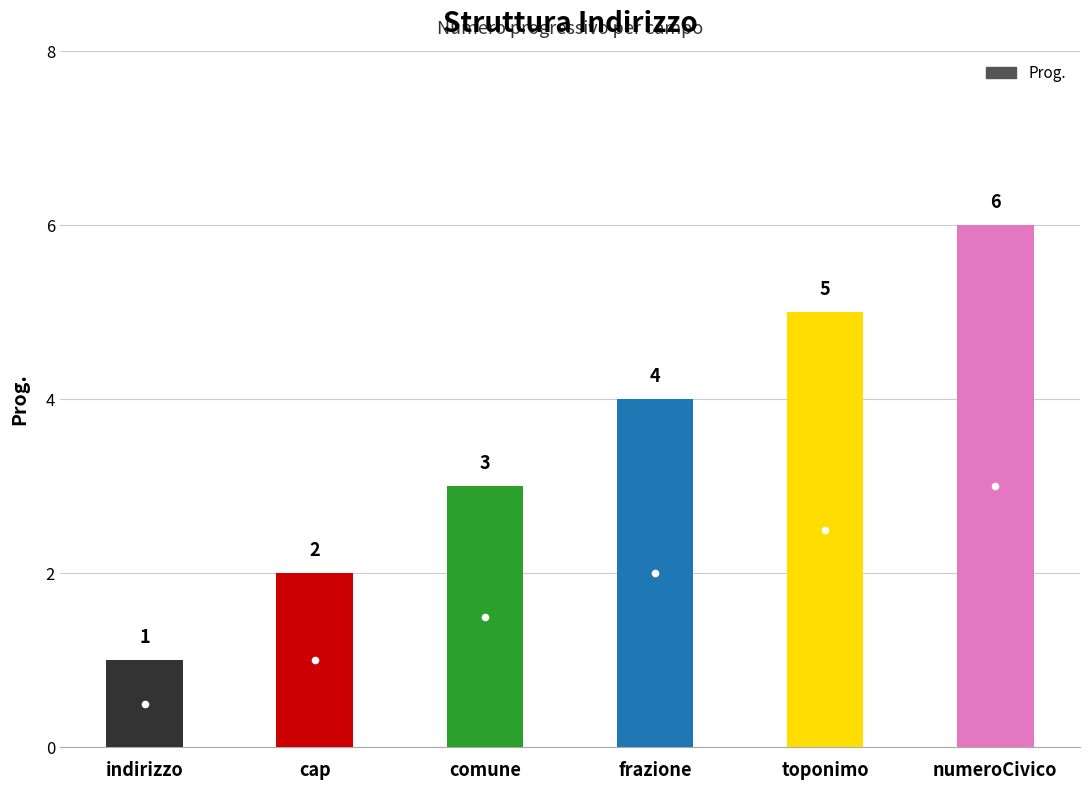

Are the bars grouped side by side (vs. stacked)?

No